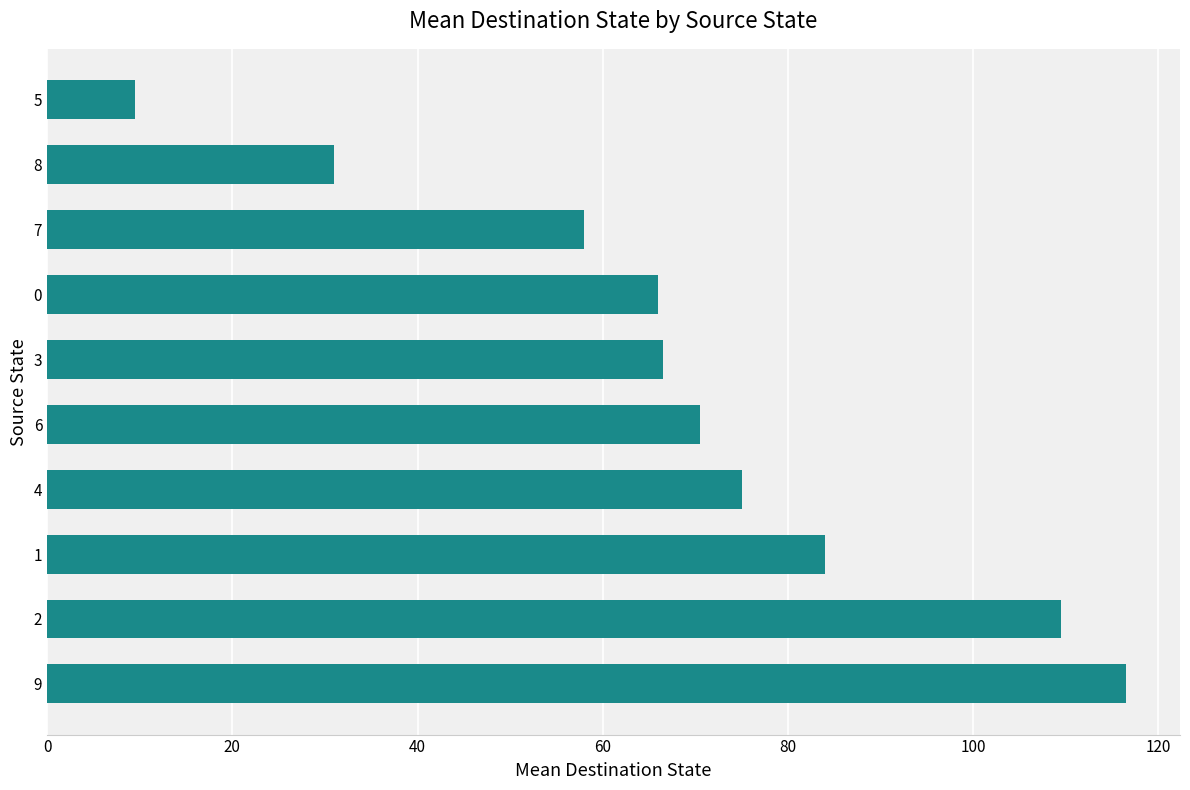

Approximately how many times larger is the value at 8 compared to 5?

3.3